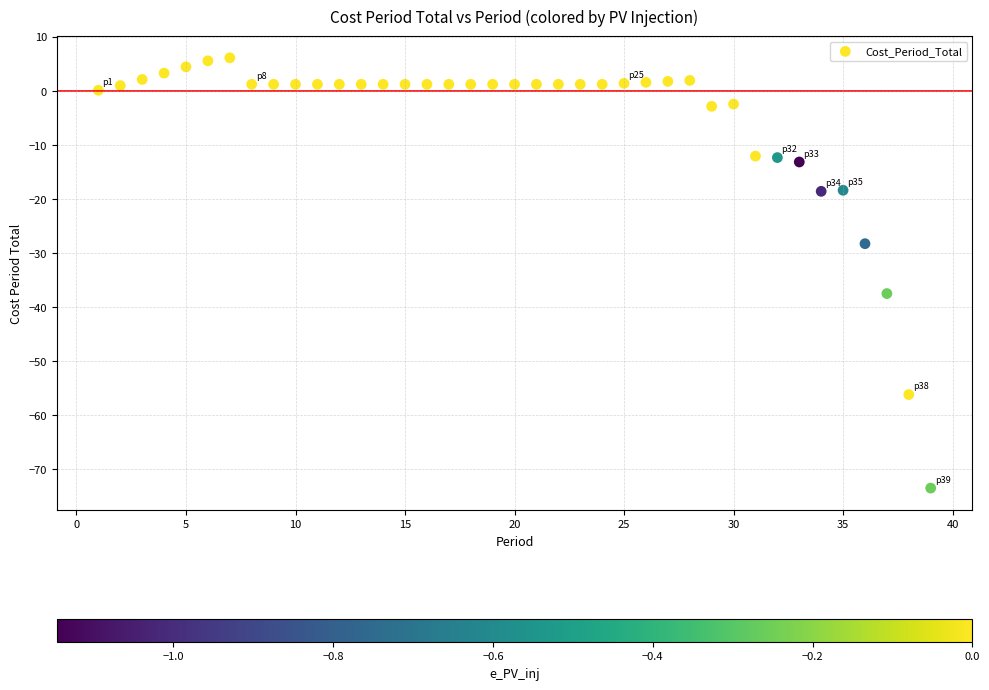

What is the range of X values (max minus min)?

38.0